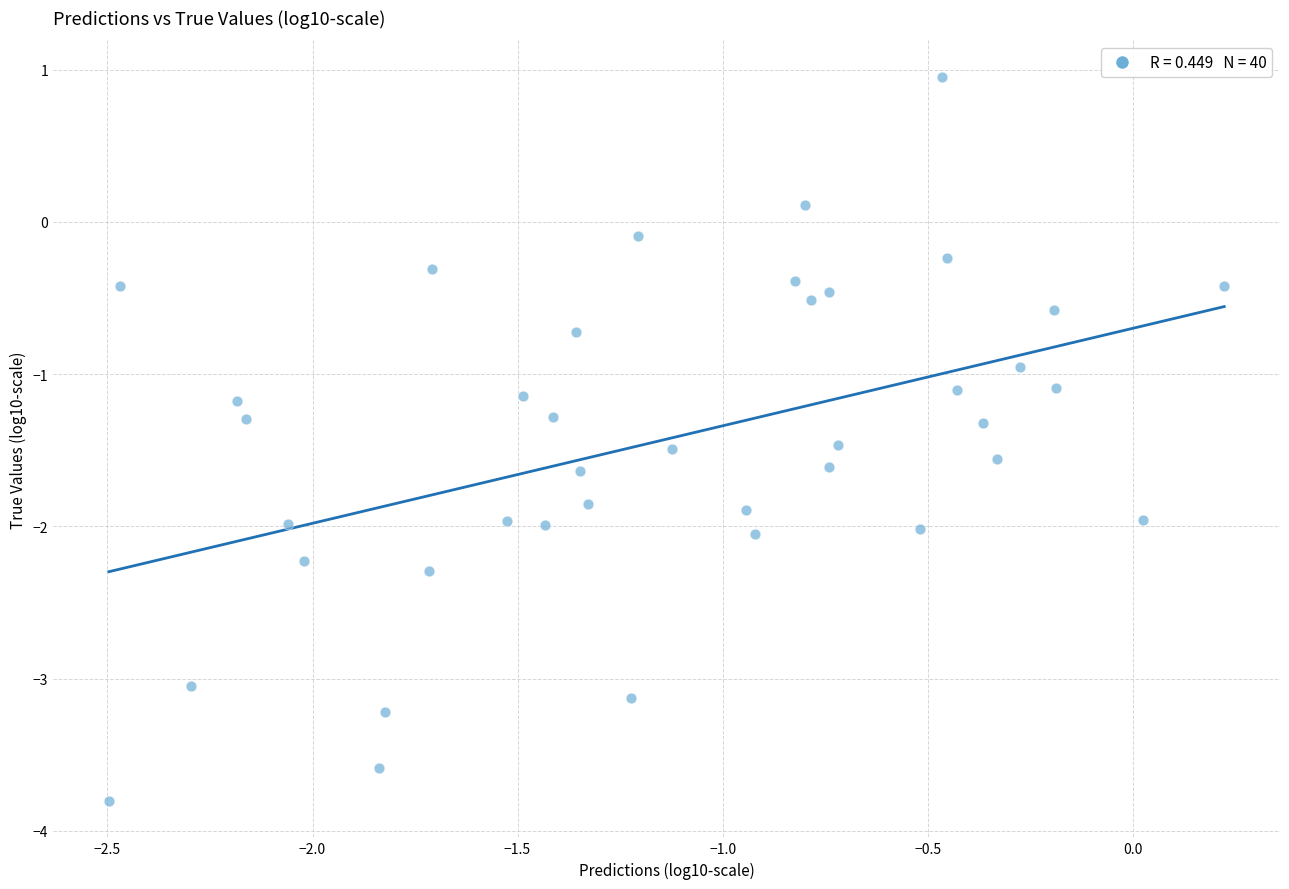

What is the range of X values (max minus min)?

2.7